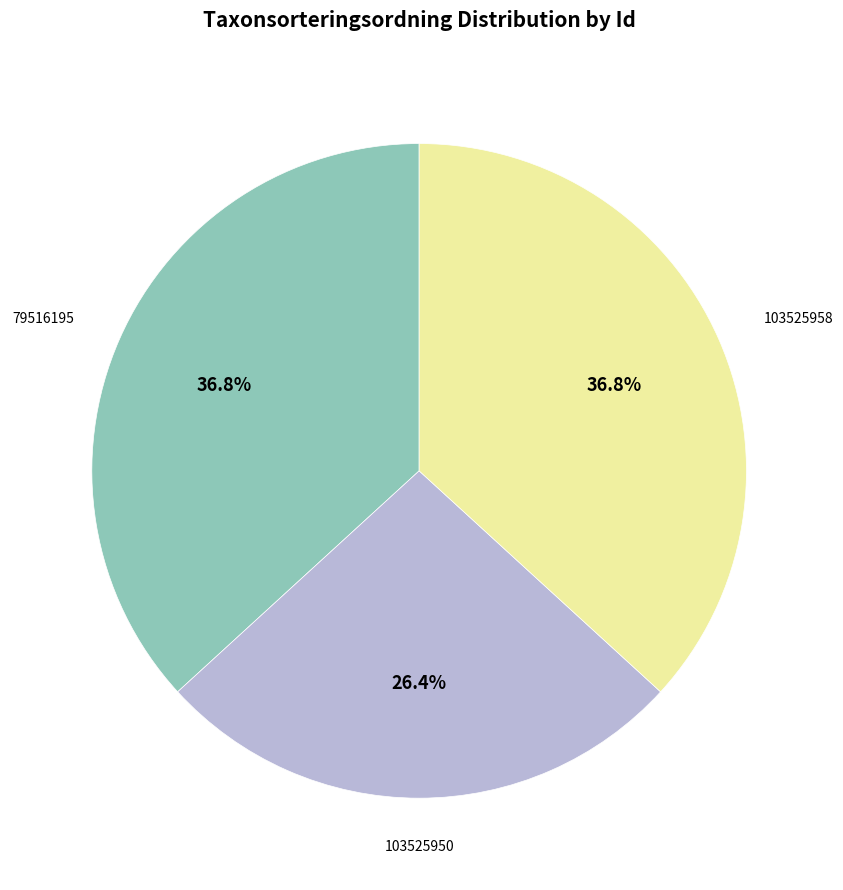

Is there any slice that represents more than half of the pie?

No